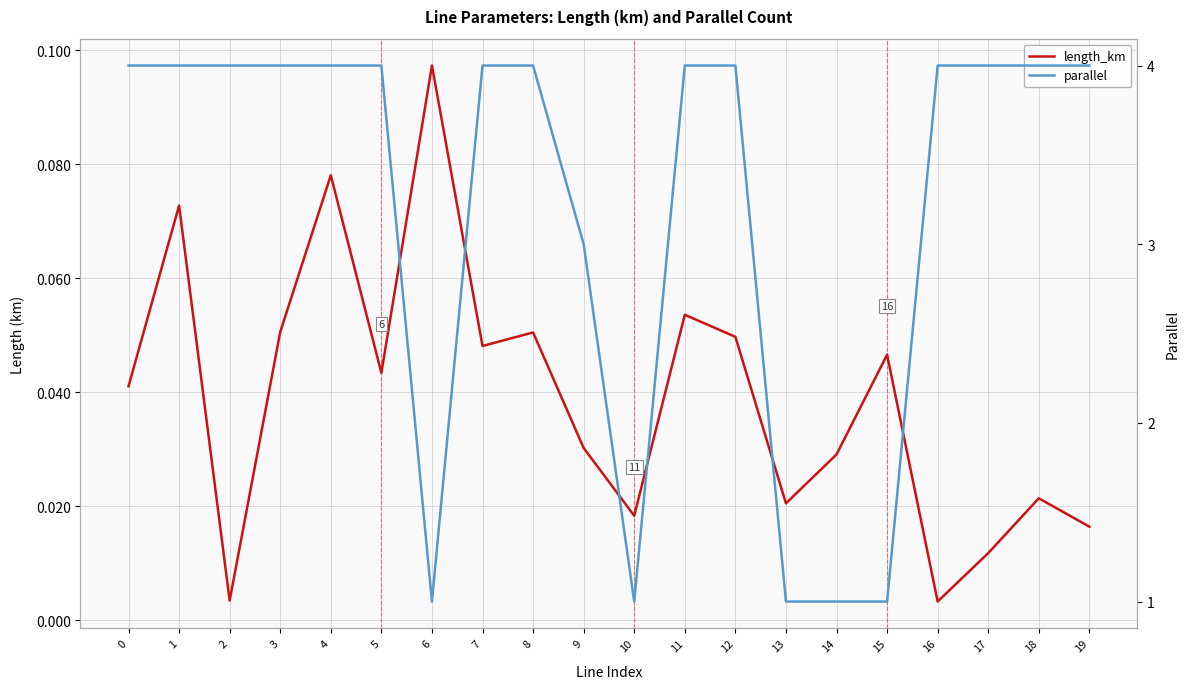

What is the highest value of the parallel series?

4.0